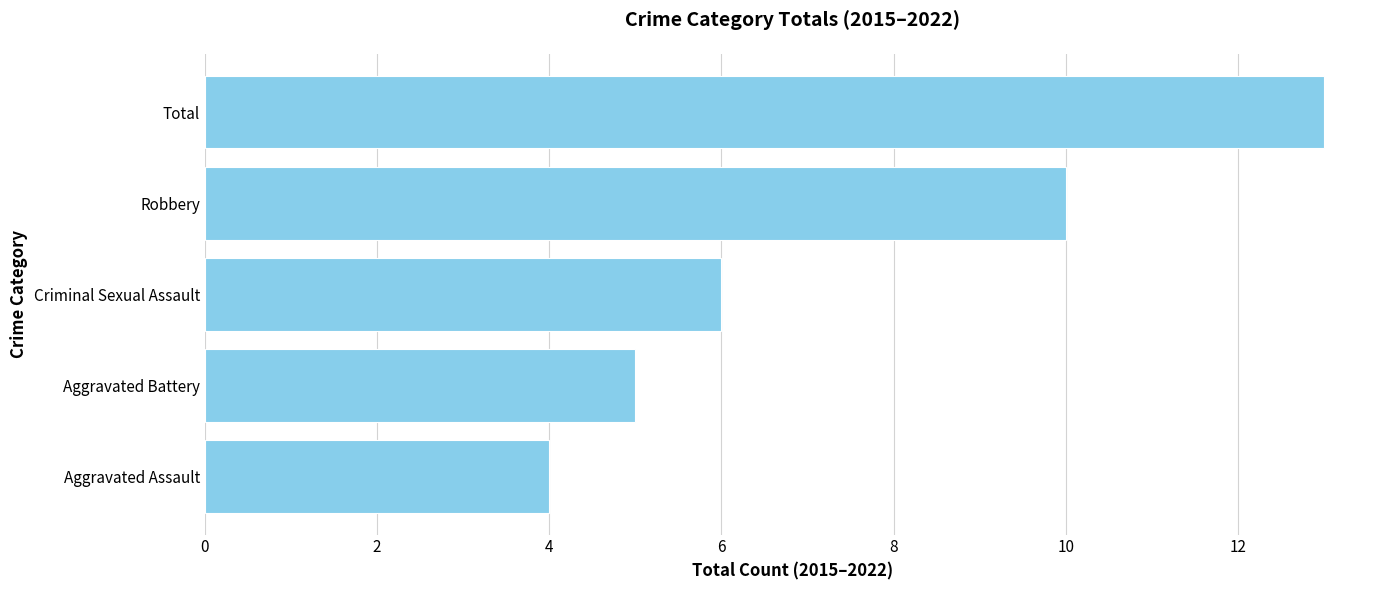

Rank the categories by value from highest to lowest.

Total, Robbery, Criminal Sexual Assault, Aggravated Battery, Aggravated Assault